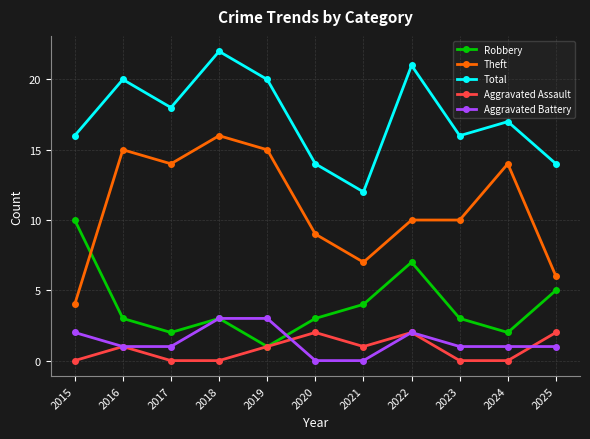

The Aggravated Battery series shows 1 at 2024. True or false?

True